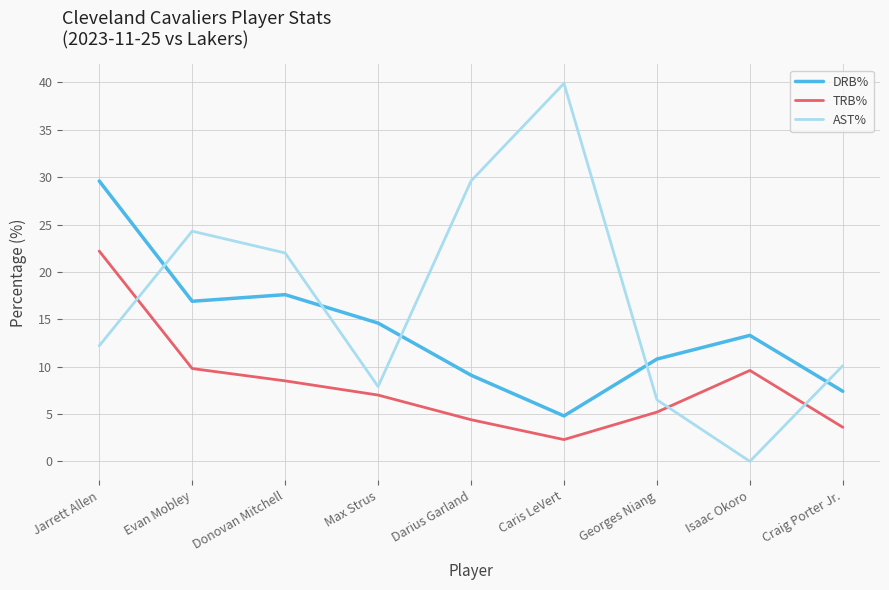

What is the sum of the AST% values at Isaac Okoro and Craig Porter Jr.?

10.1